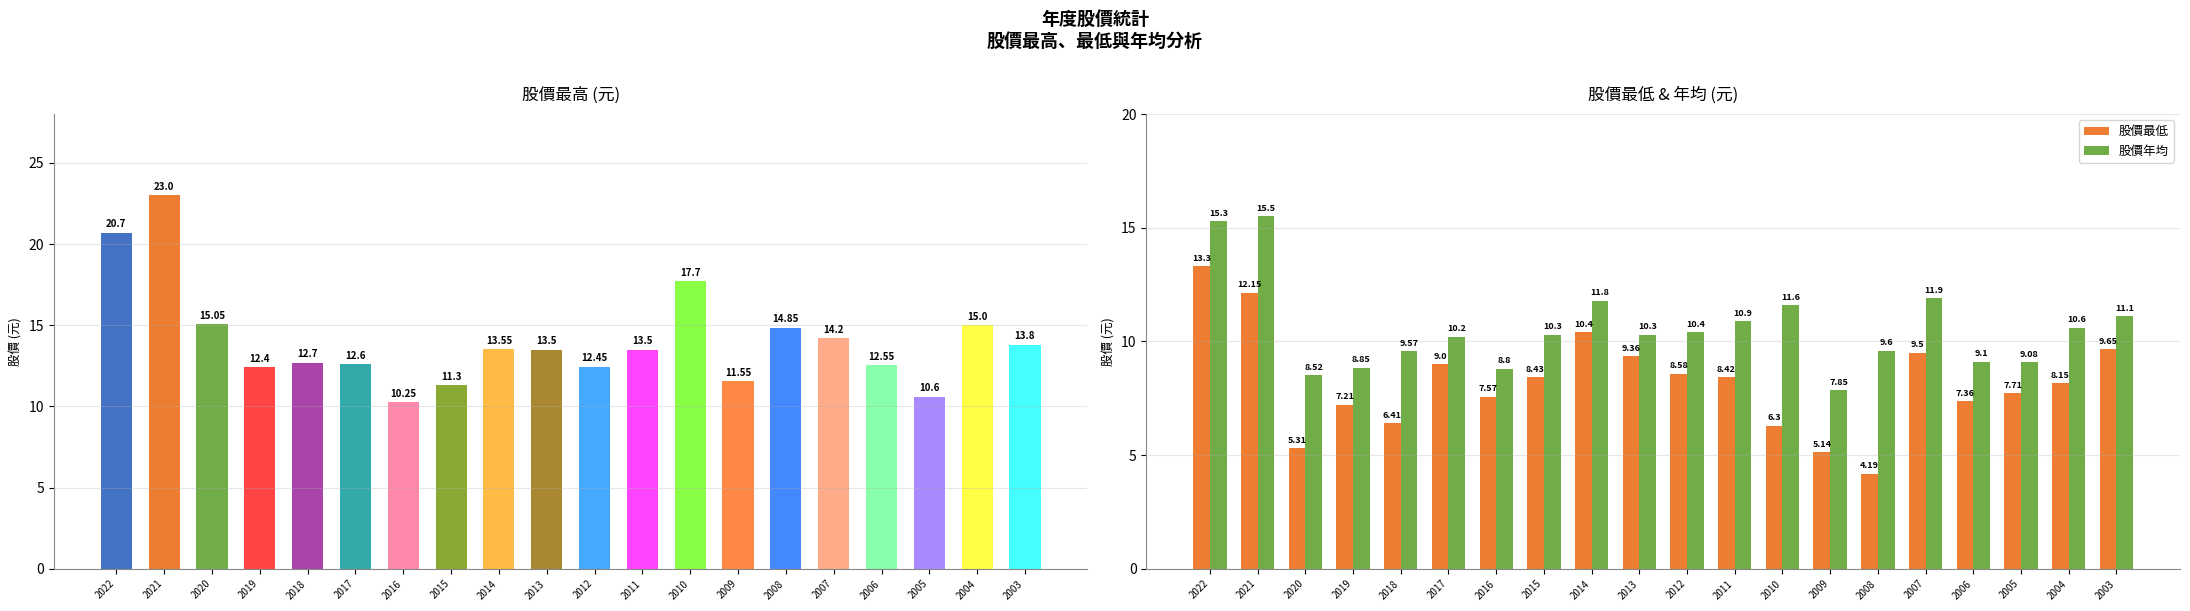

How many groups of bars are there?

20